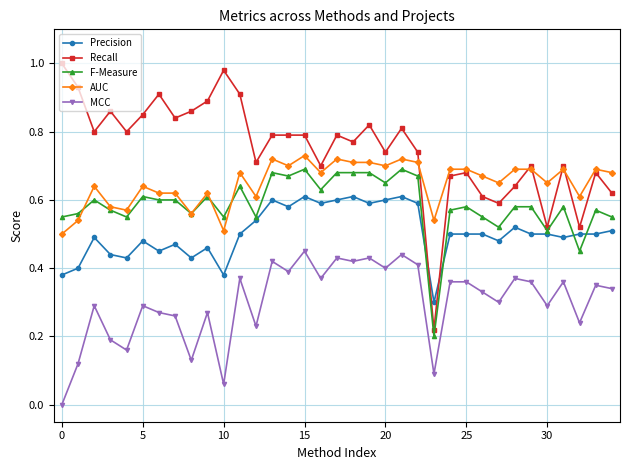

At how many categories does at least one series exceed 0?

35